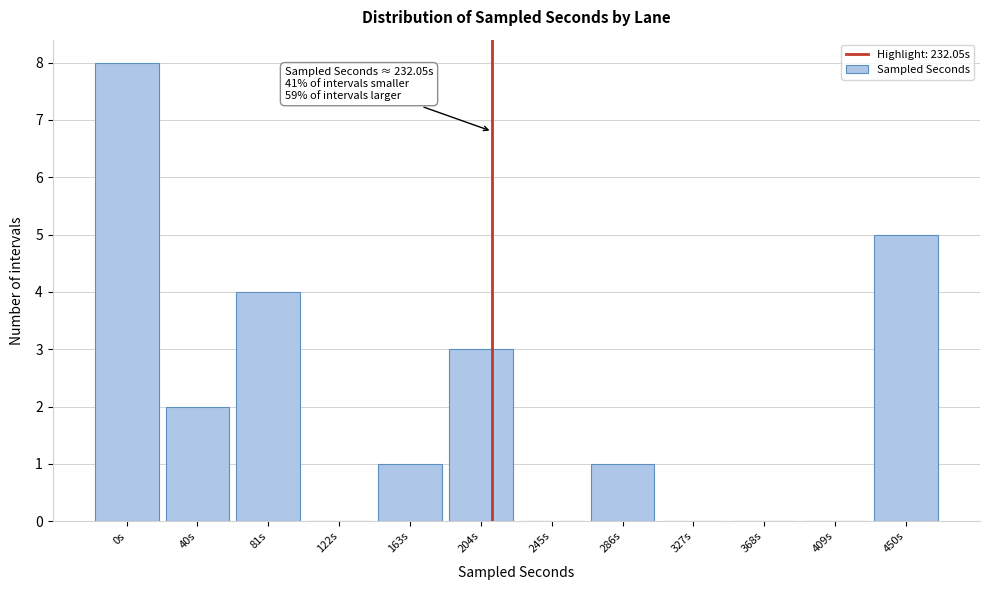

Reading left to right, extract all data points from this chart.

0s=8	40s=2	81s=4	122s=0	163s=1	204s=3	245s=0	286s=1	327s=0	368s=0	409s=0	450s=5